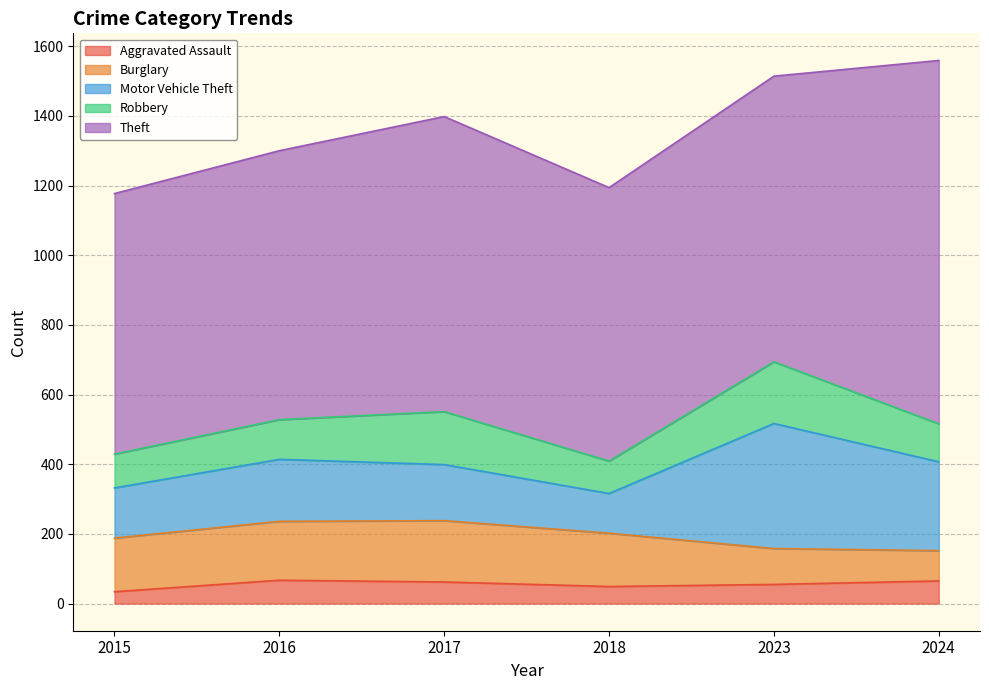

What is the minimum value for Motor Vehicle Theft?

114